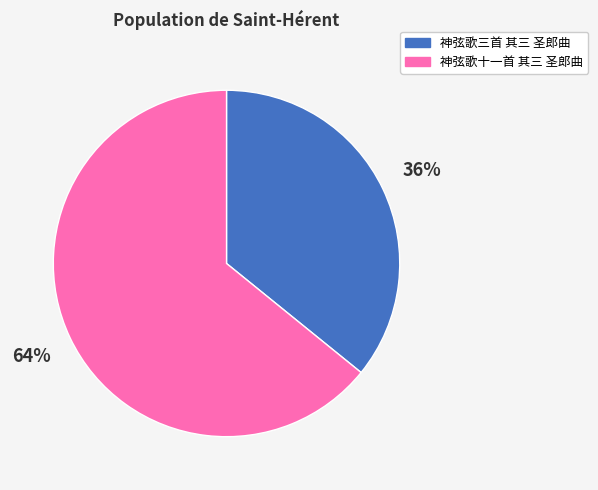

What is the ratio of the value at 神弦歌十一首 其三 圣郎曲 to the value at 神弦歌三首 其三 圣郎曲?

1.8